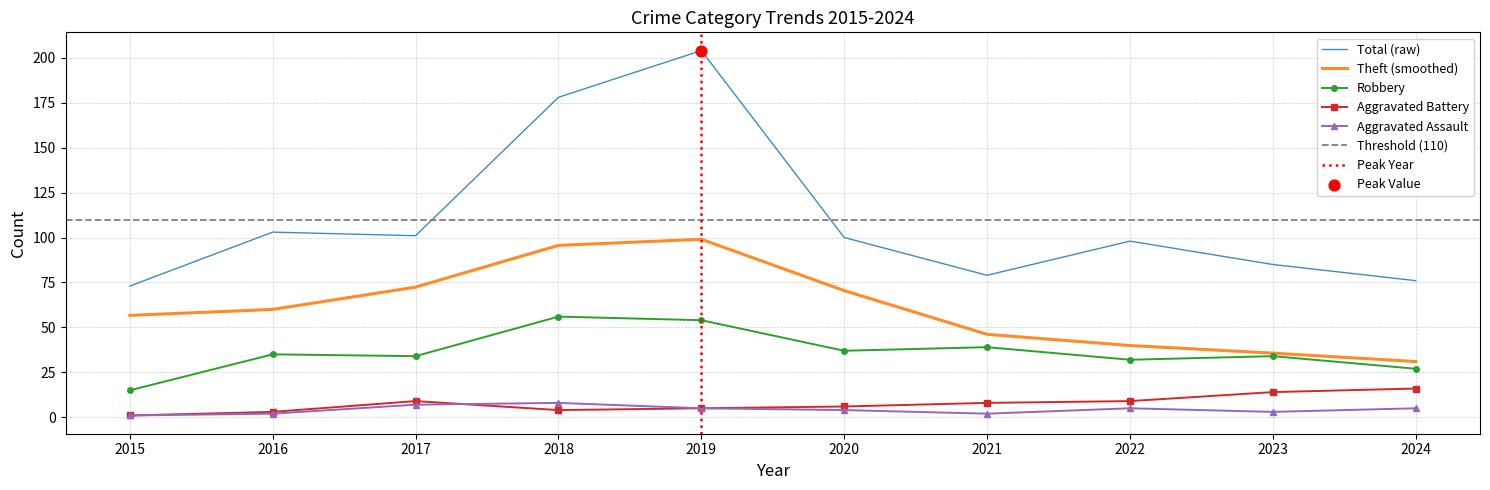

What is the lowest value of the Total (raw) series?

73.0